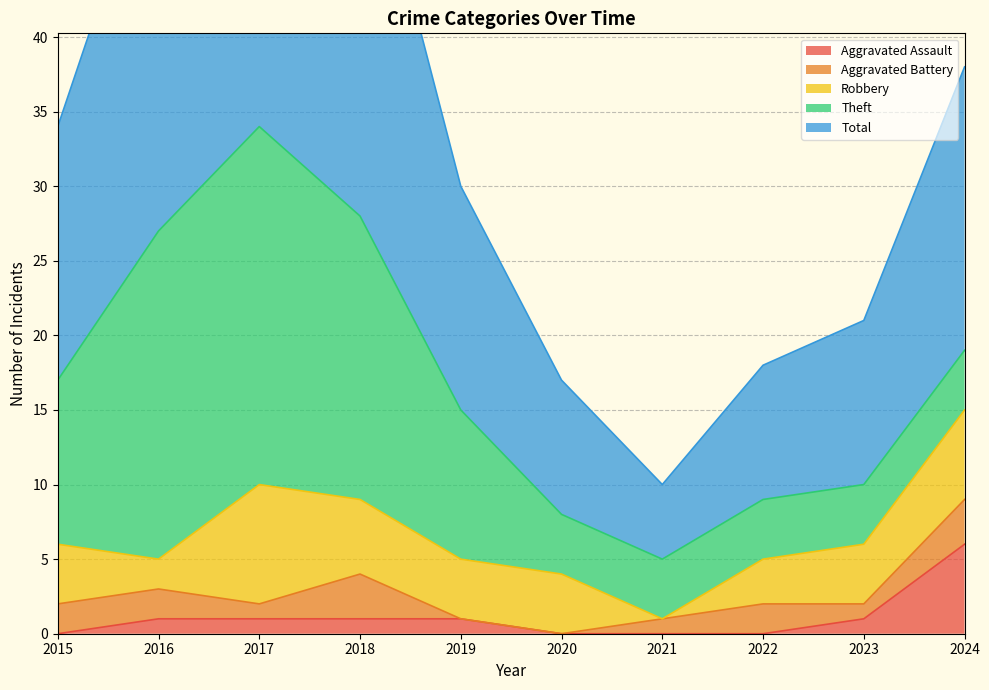

The Aggravated Battery series shows 0 at 2020. True or false?

True